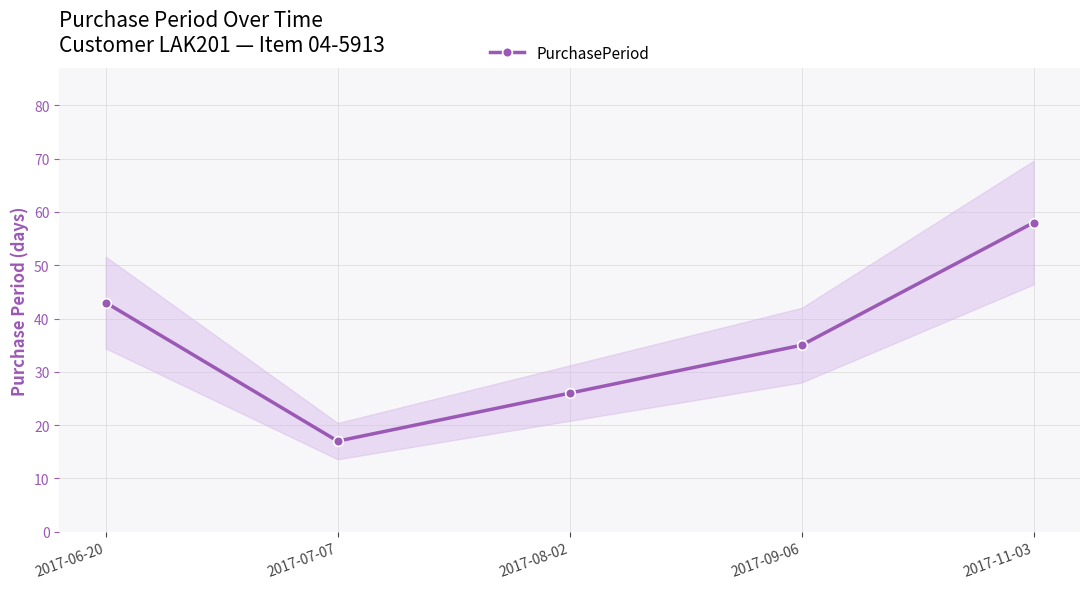

What is the smallest value displayed?

17